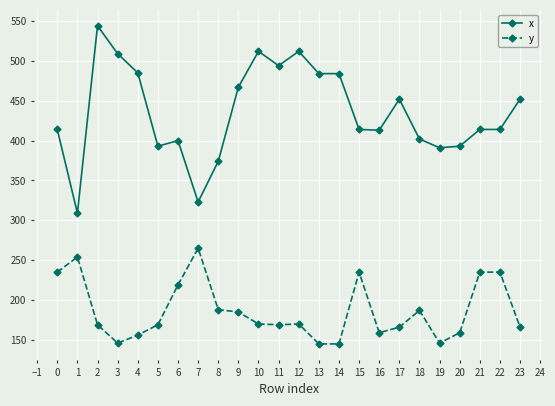

List the series in order of their peak value, lowest first.

y, x